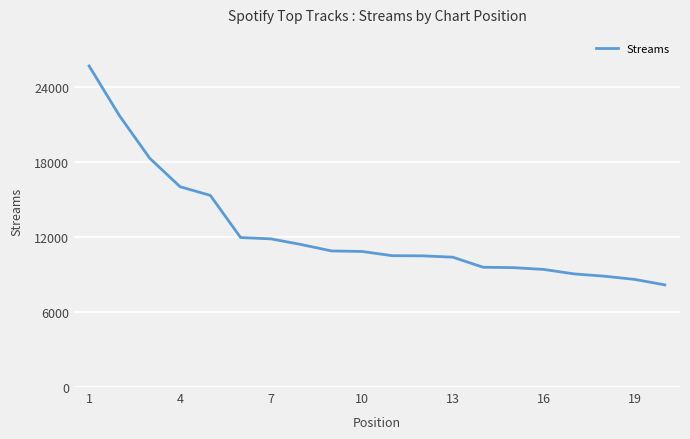

How many values are below 10853?

10